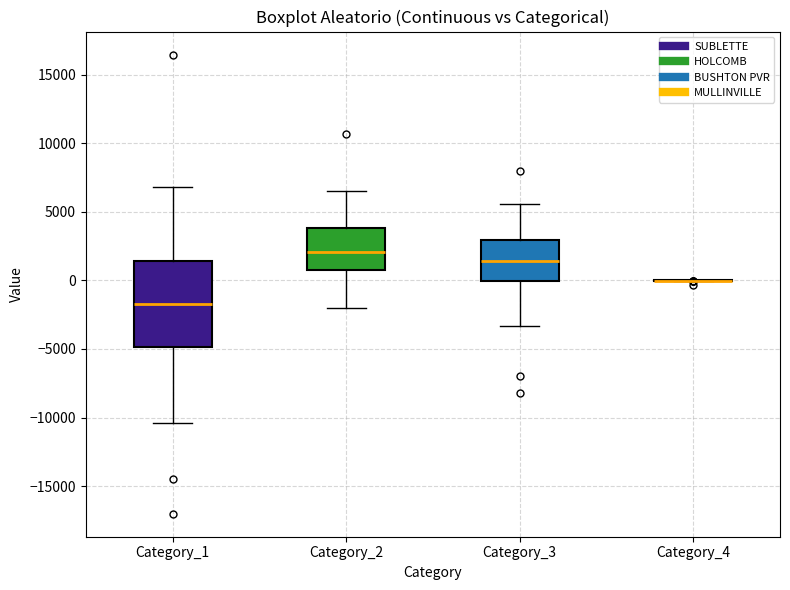

Reading left to right, transcribe this box plot: for each box, give where its median line is, the range the box spans, and where its two whiskers end, as read against the y-axis. The values are not printed on the chart, so give them approximately, as read against the axis.

Category_1: median -1500, box -5000 to 1500, whiskers -10500 to 7000
Category_2: median 2000, box 1000 to 4000, whiskers -2000 to 6500
Category_3: median 1500, box 0 to 3000, whiskers -3500 to 5500
Category_4: box collapsed to a line at 0, whiskers 0 to 0